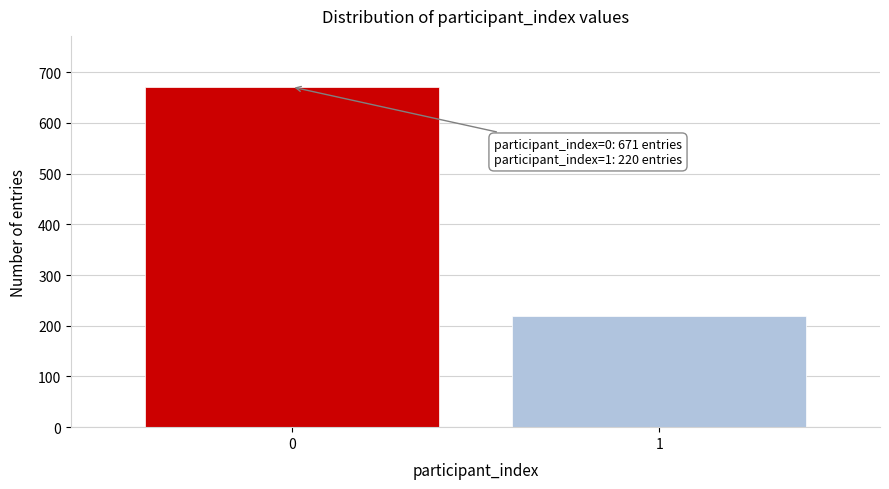

Reading left to right, extract all data points from this chart.

0=671	1=220